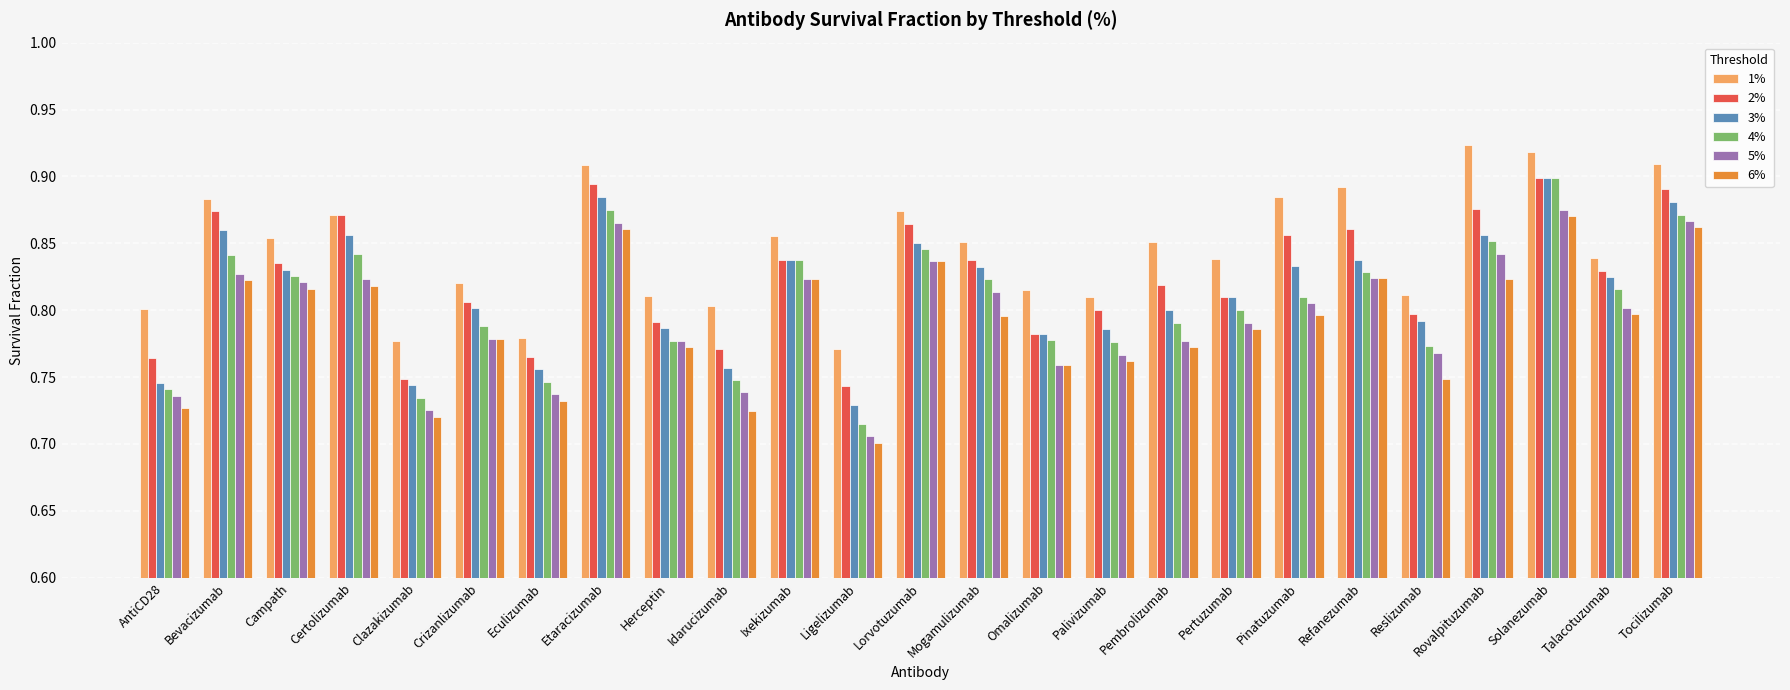

Which series has the largest total across all categories?

1%